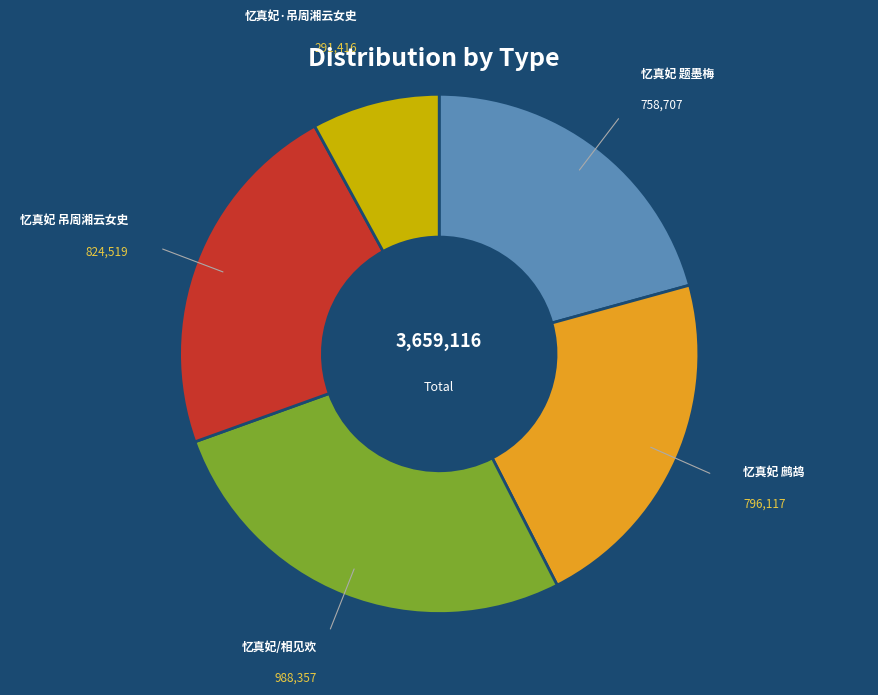

Does any single category account for the majority?

No